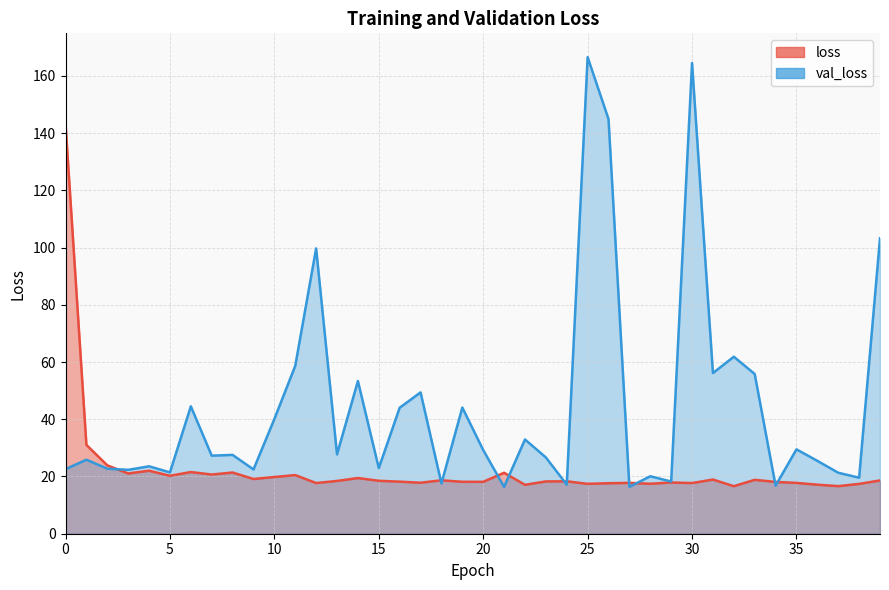

True or false: val_loss and loss cross at least once.

True